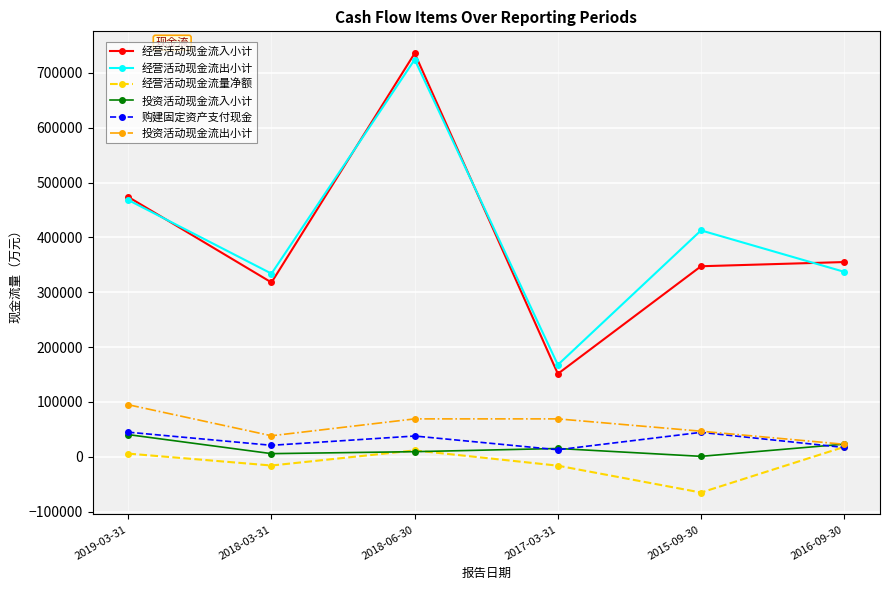

True or false: 投资活动现金流入小计 and 经营活动现金流入小计 intersect in this chart.

False